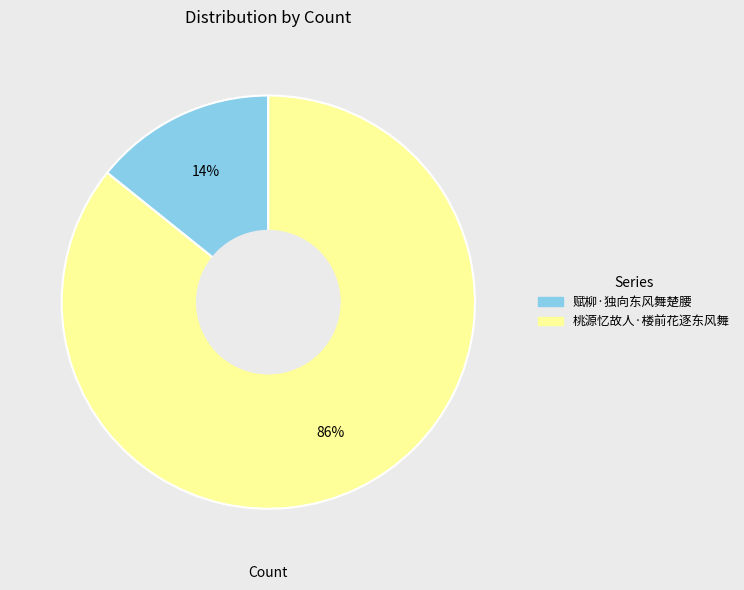

Does 赋柳·独向东风舞楚腰 represent more than half of the total?

No